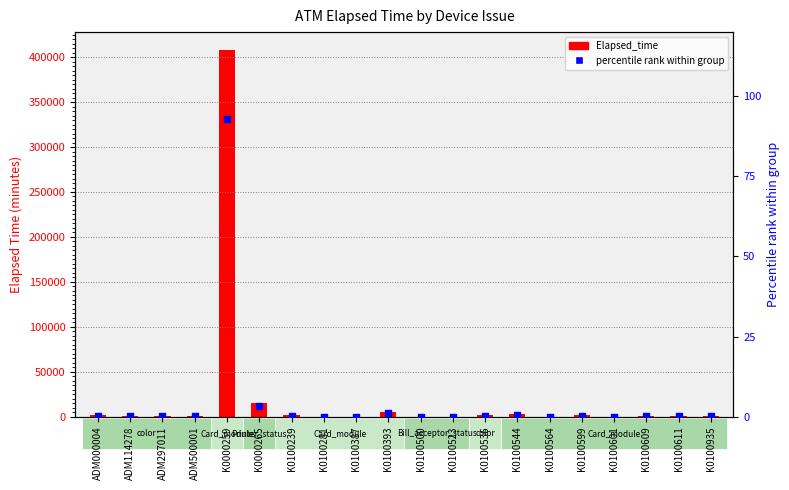

What are all the series names shown in the legend?

Elapsed_time, percentile rank within group